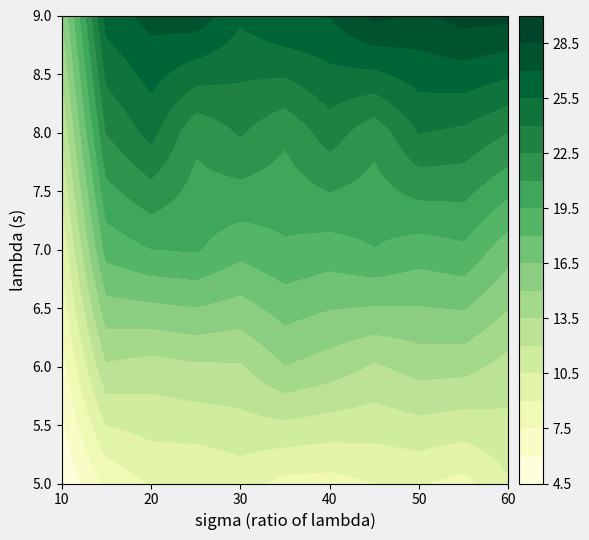

Where is 7.0 nearest to the value 10?

1